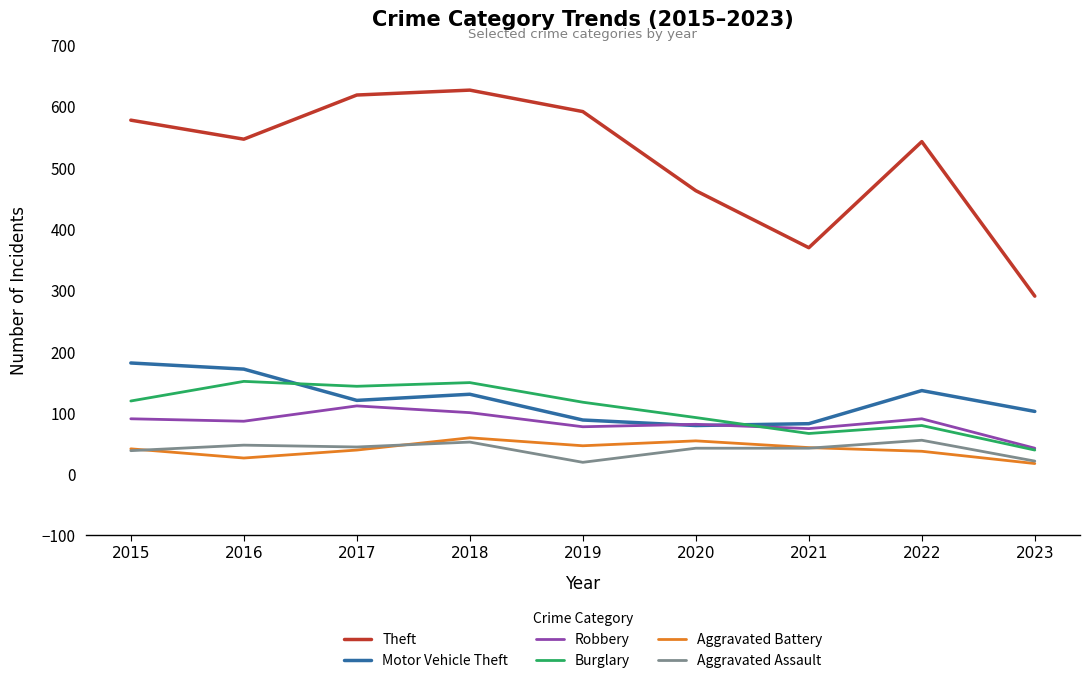

How many distinct data groups are displayed?

6